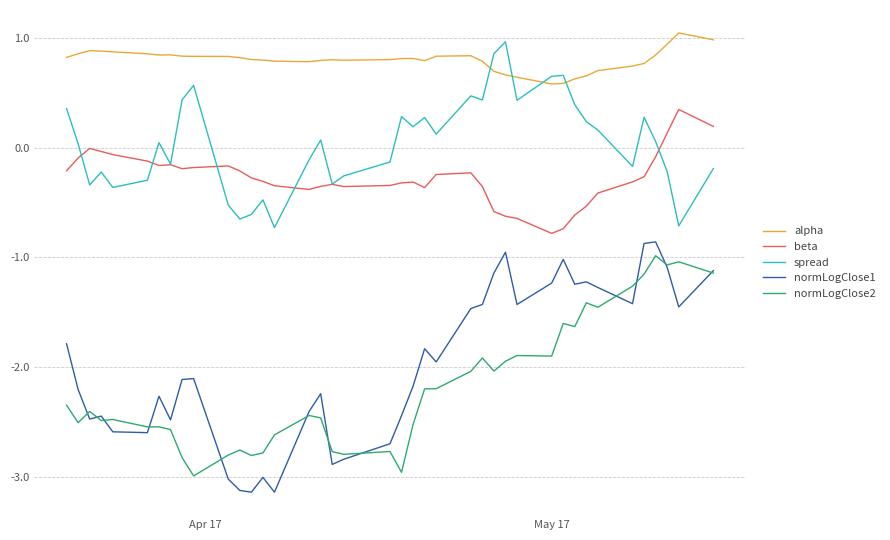

Does the chart have visible grid lines?

Yes